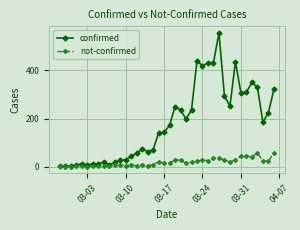

At how many categories does at least one series exceed 115?

22